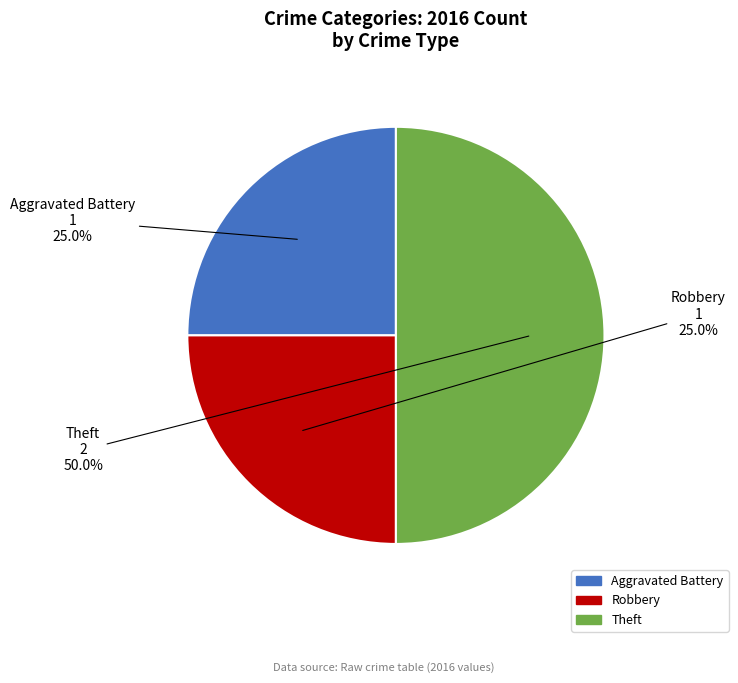

To the nearest percent, what is the average slice percentage?

33%